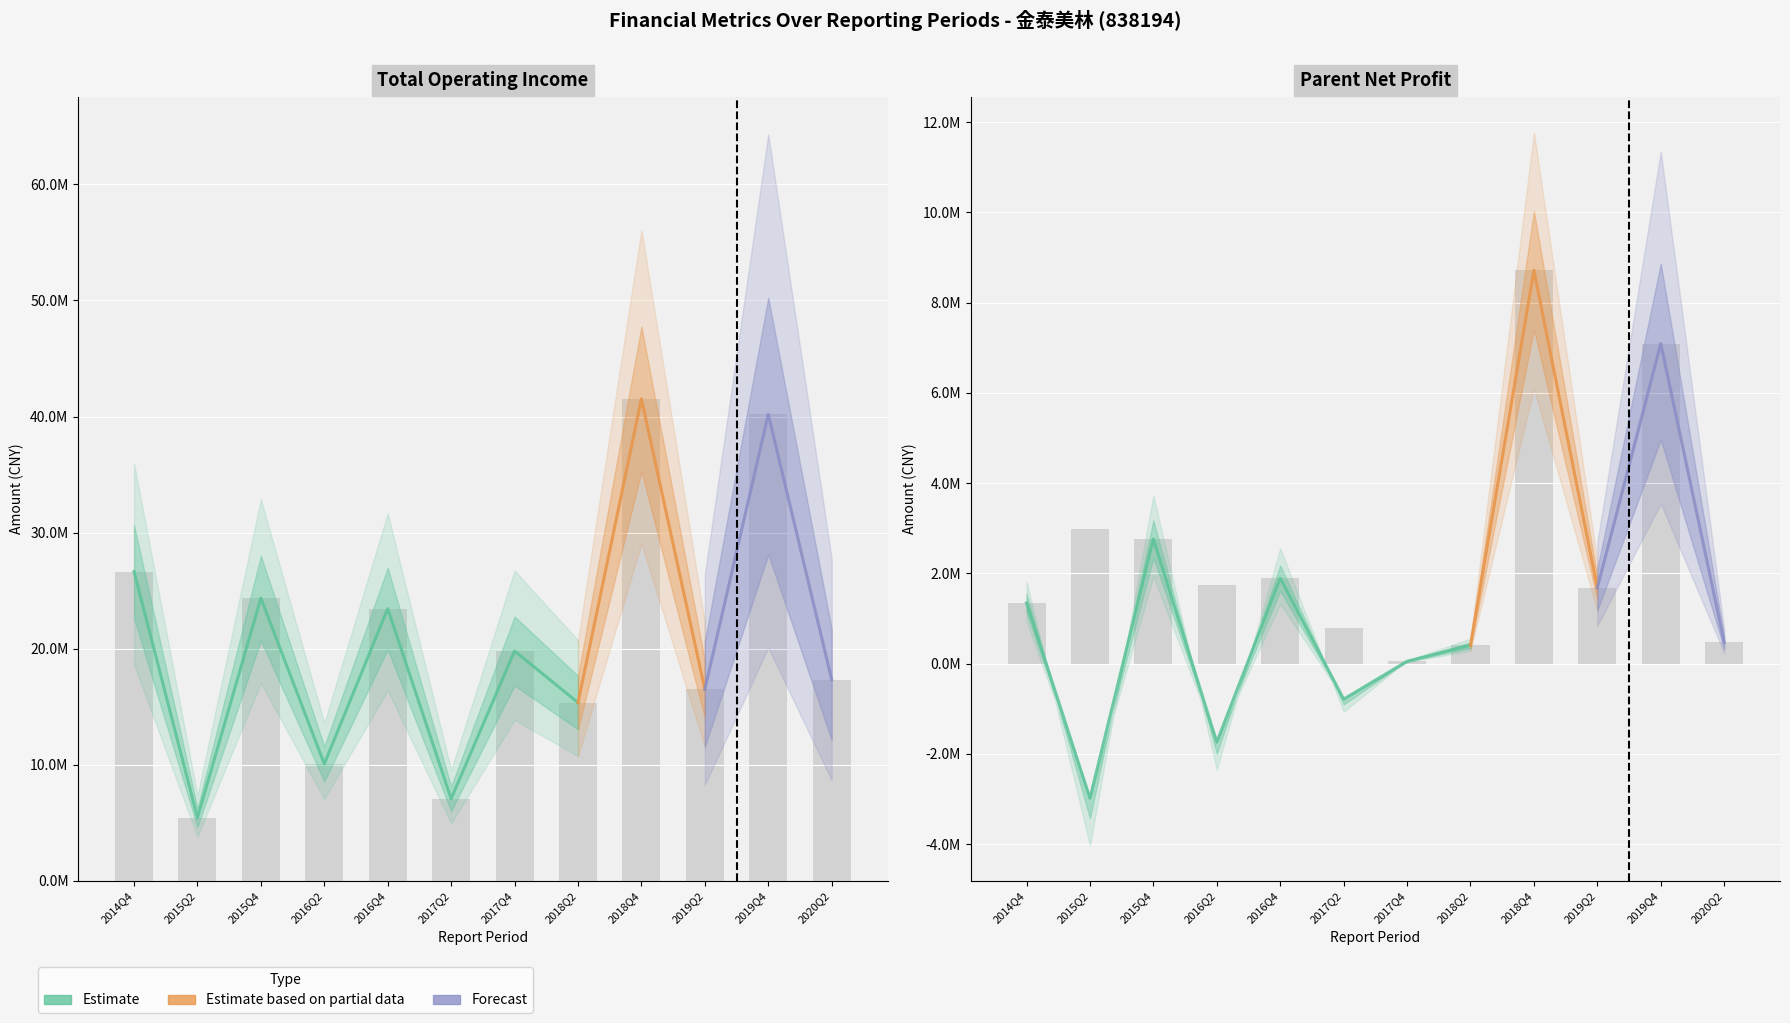

Are the bars horizontal?

No